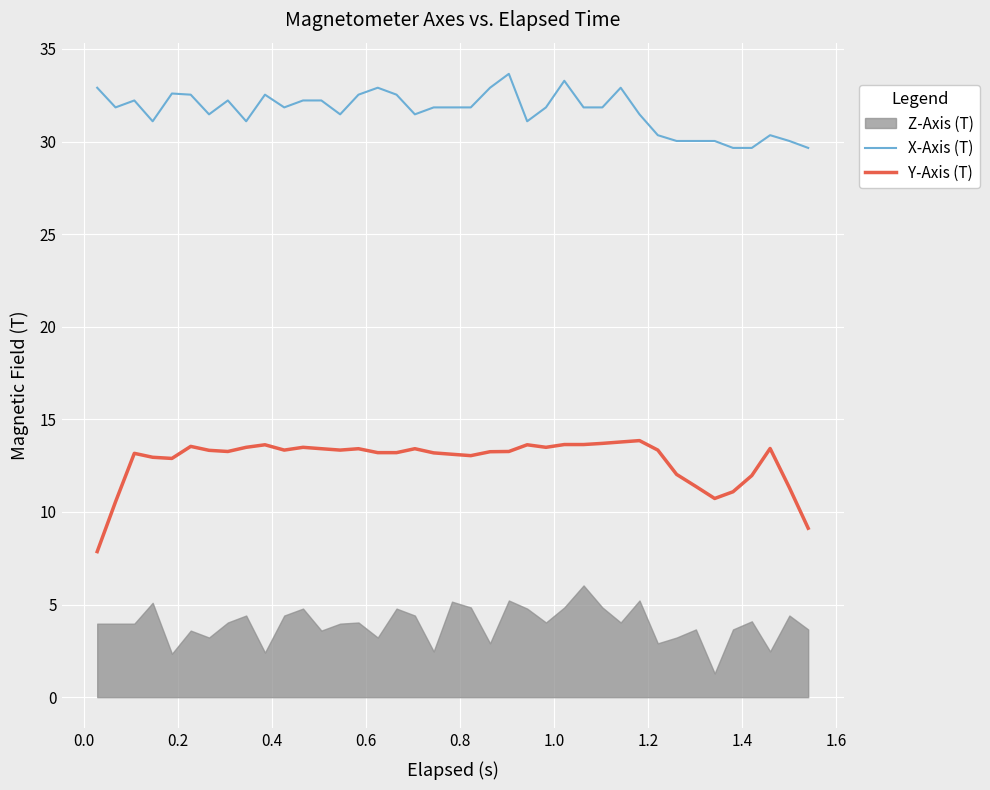

What is the maximum value shown in the chart?

33.7